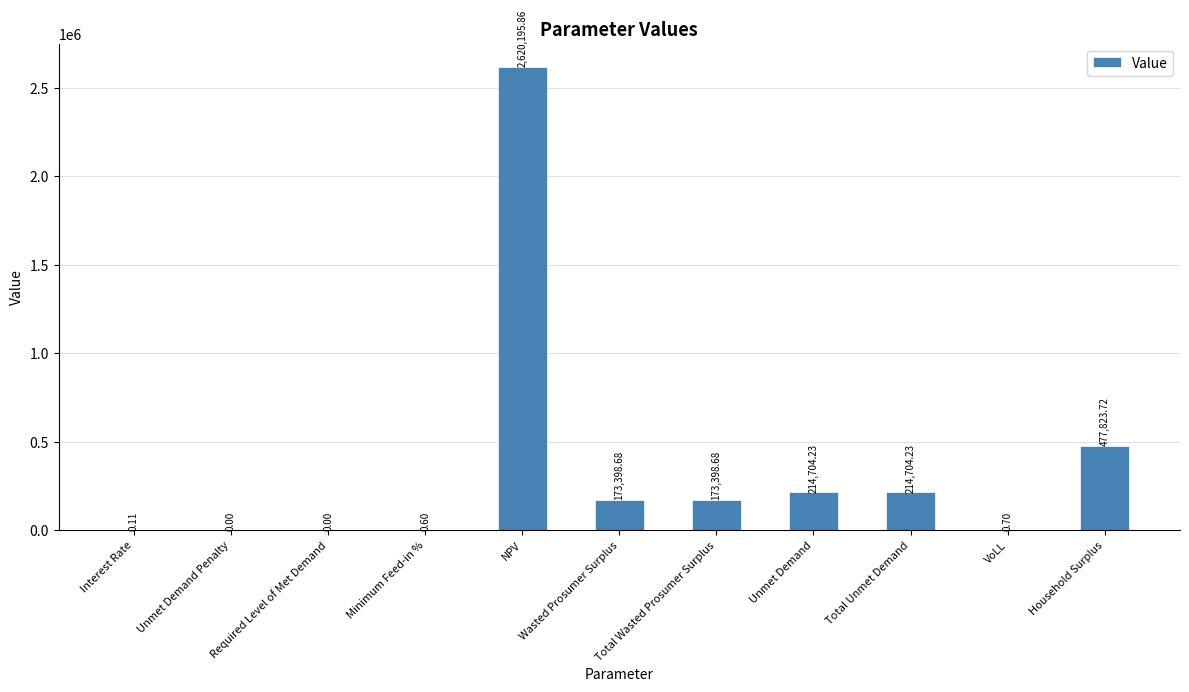

Is it true that the value at Unmet Demand is 302767.4?

False